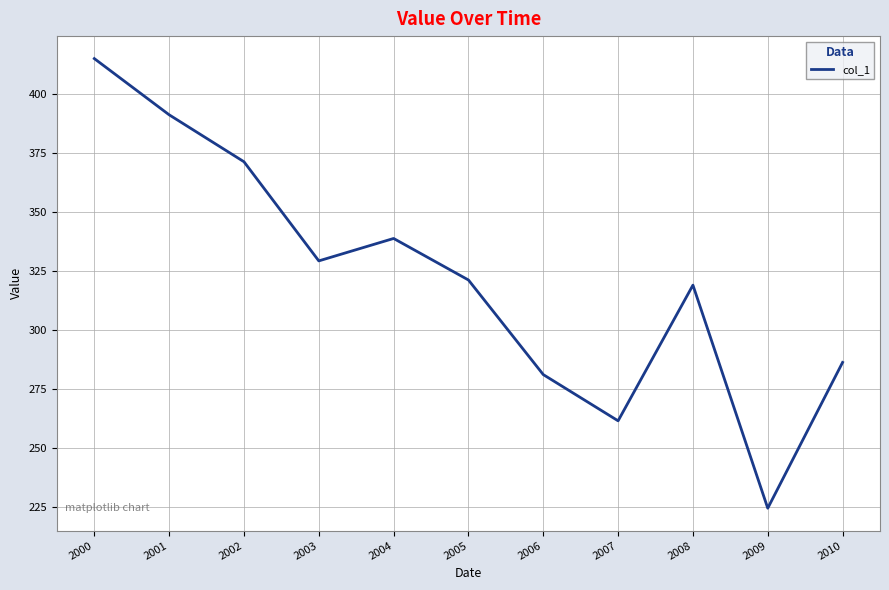

Reading left to right, transcribe all the data shown in this chart.

2000=415.1	2001=391.3	2002=371.3	2003=329.3	2004=338.8	2005=321.2	2006=281.1	2007=261.5	2008=319.0	2009=224.5	2010=286.3